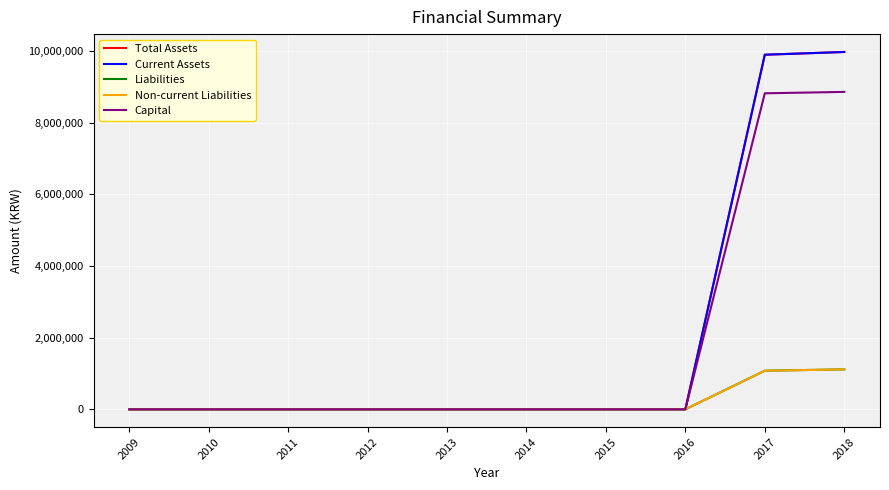

Does the chart display data point markers on the line(s)?

No